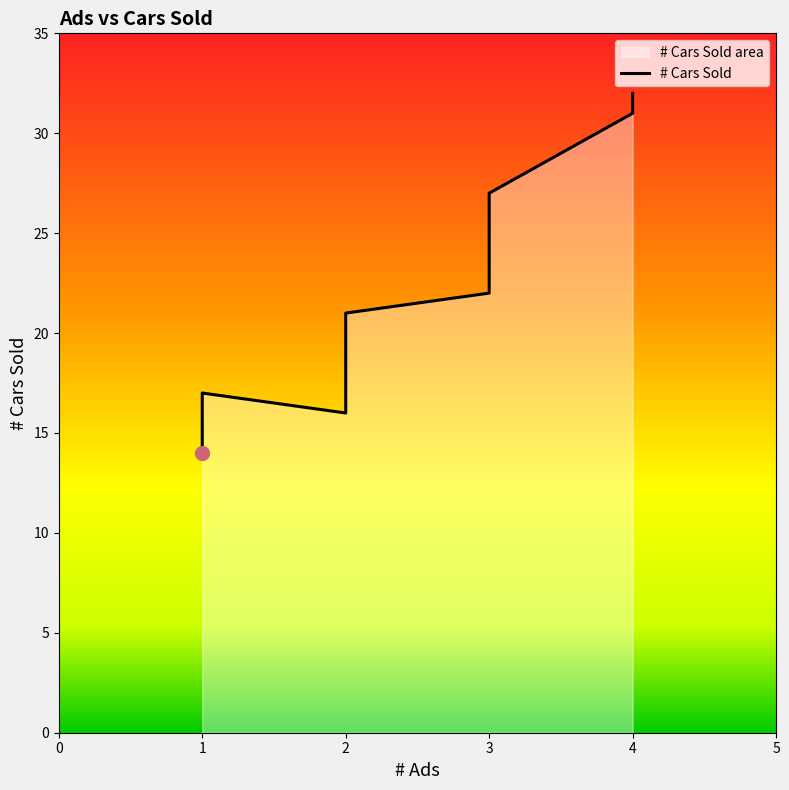

Rank the categories by value from highest to lowest.

4, 4, 3, 3, 2, 2, 1, 2, 1